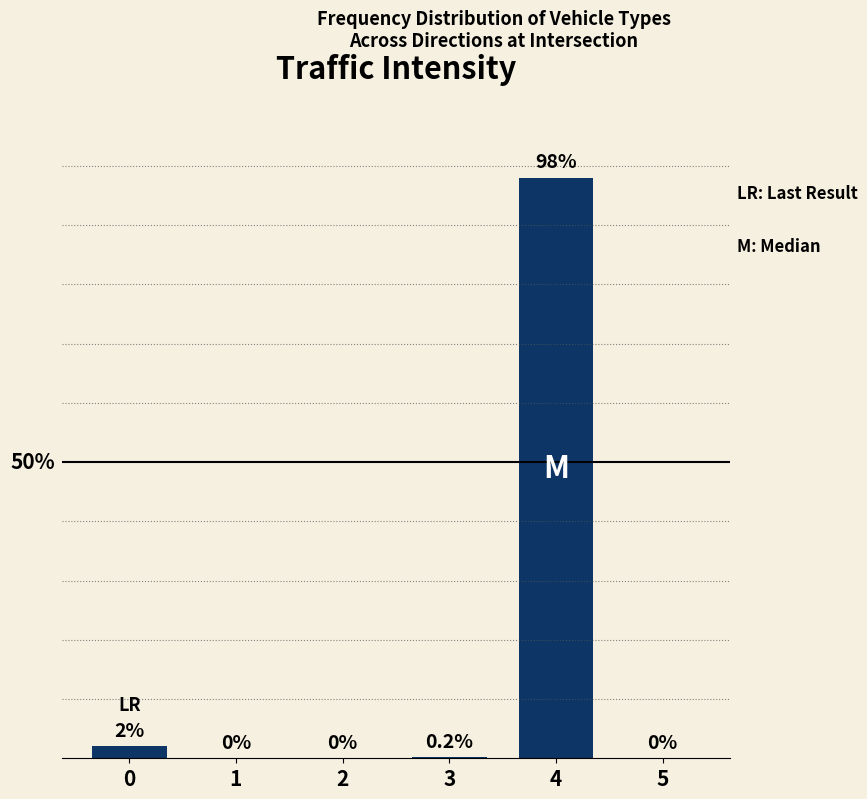

What is the sum of the values at 5 and 0?

2.0